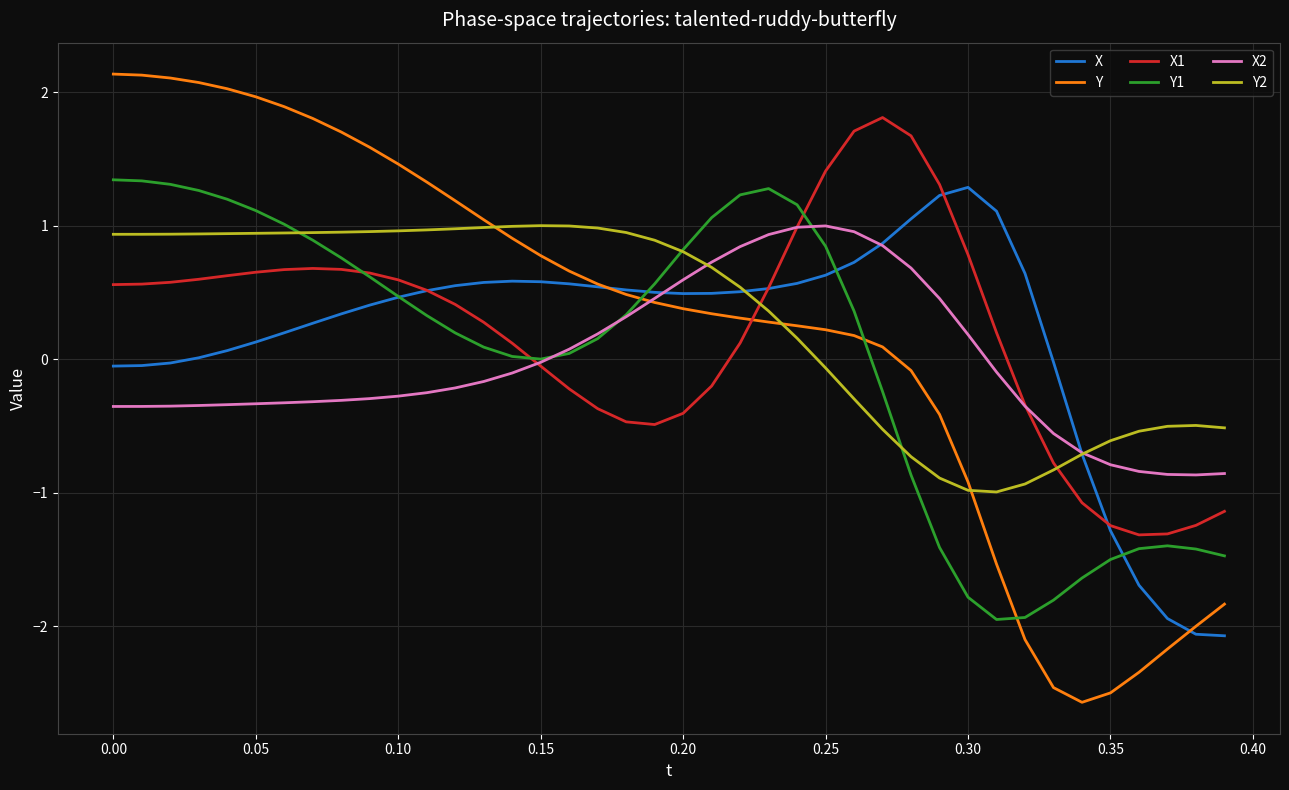

What is the highest value of the Y series?

2.1